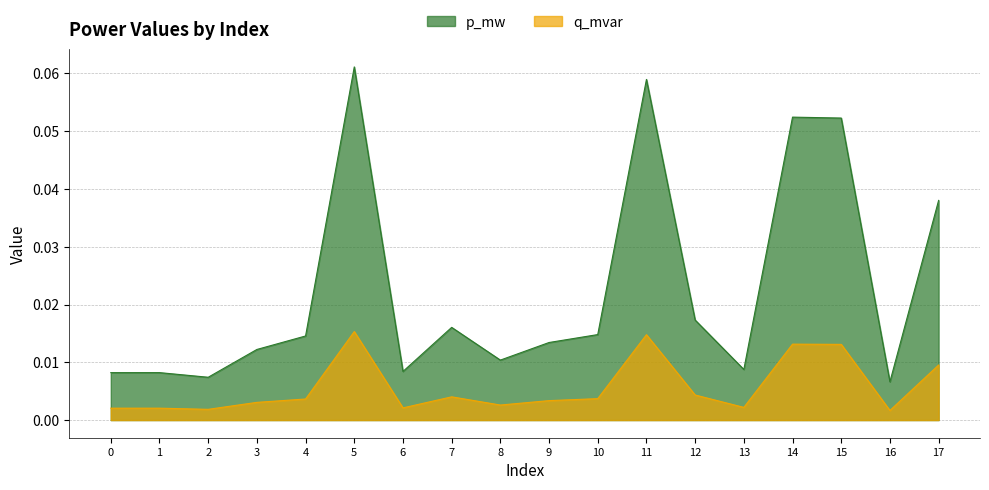

Which series has the widest spread of values?

p_mw